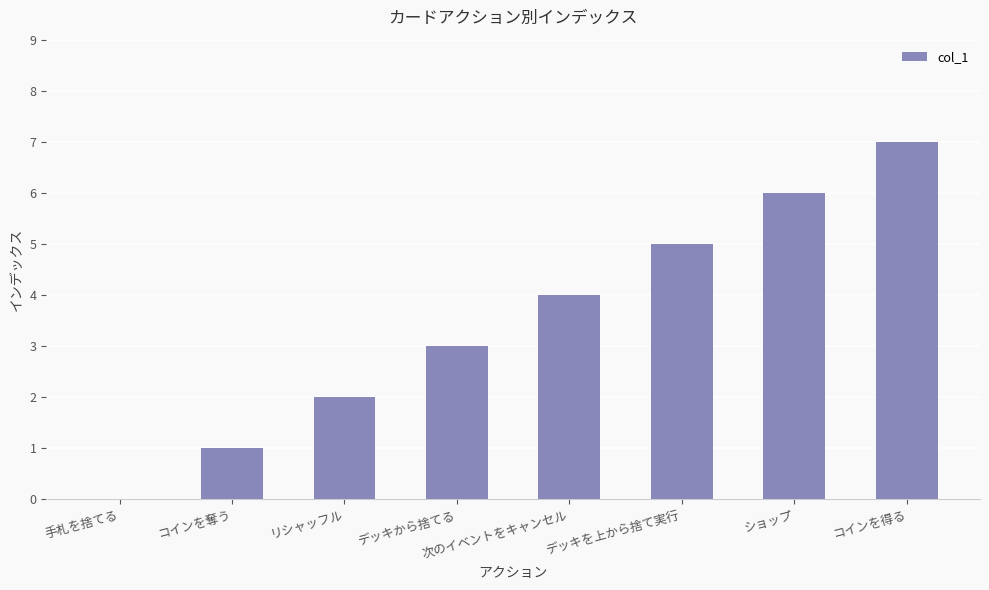

What is the sum of the values at リシャッフル and デッキを上から捨て実行?

7